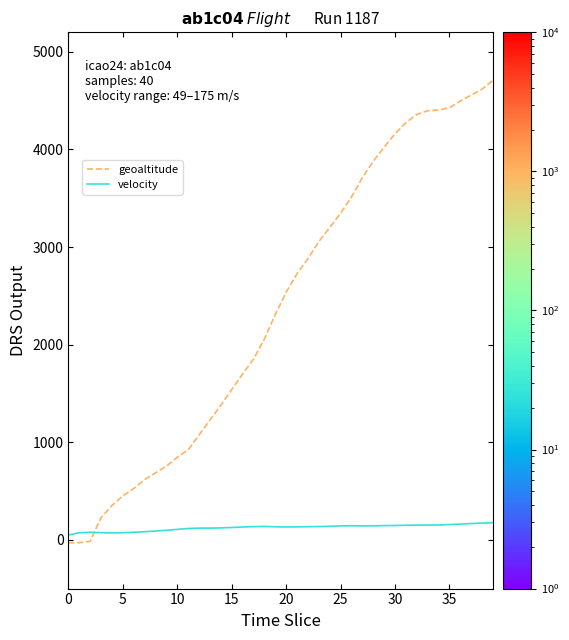

Does the chart have visible grid lines?

No